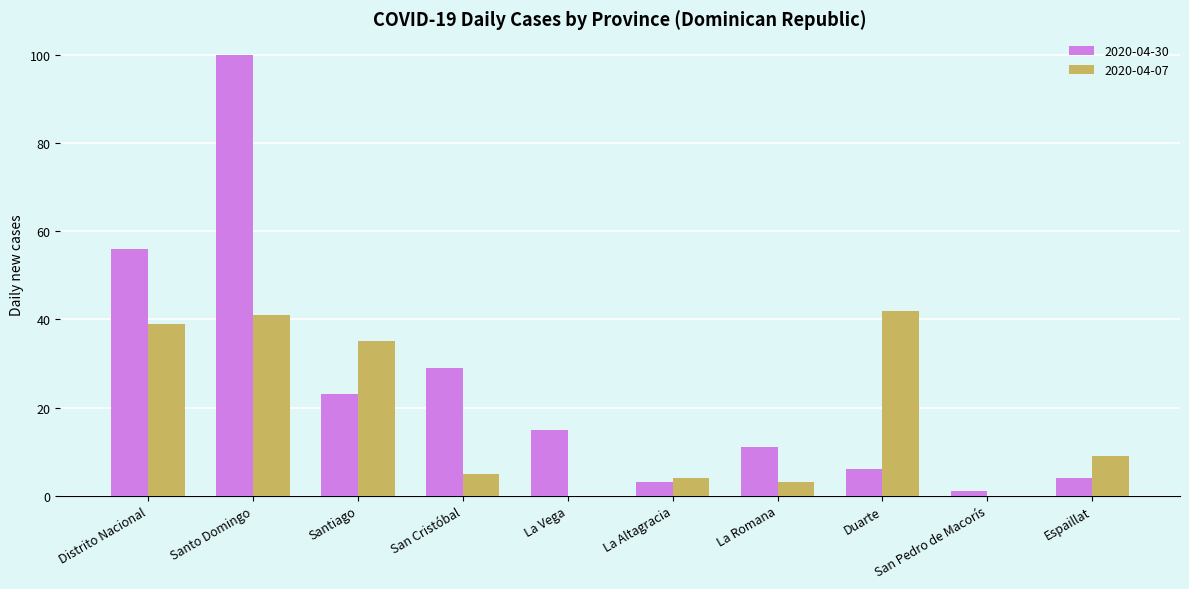

Is the value of 2020-04-30 at La Altagracia greater than the value of 2020-04-07 at Distrito Nacional?

No